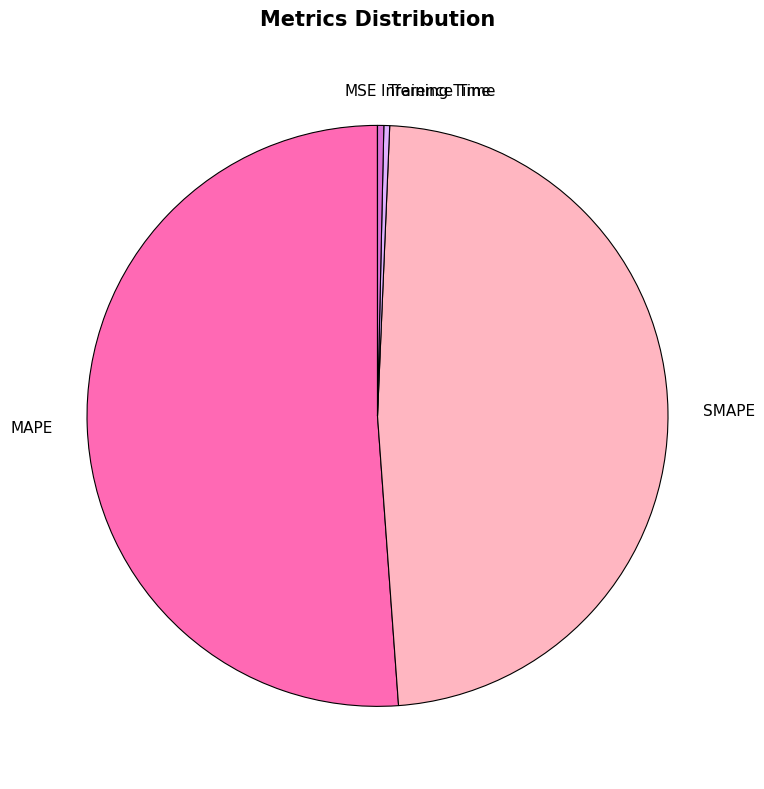

Is the sum of SMAPE and MAPE greater than half?

Yes